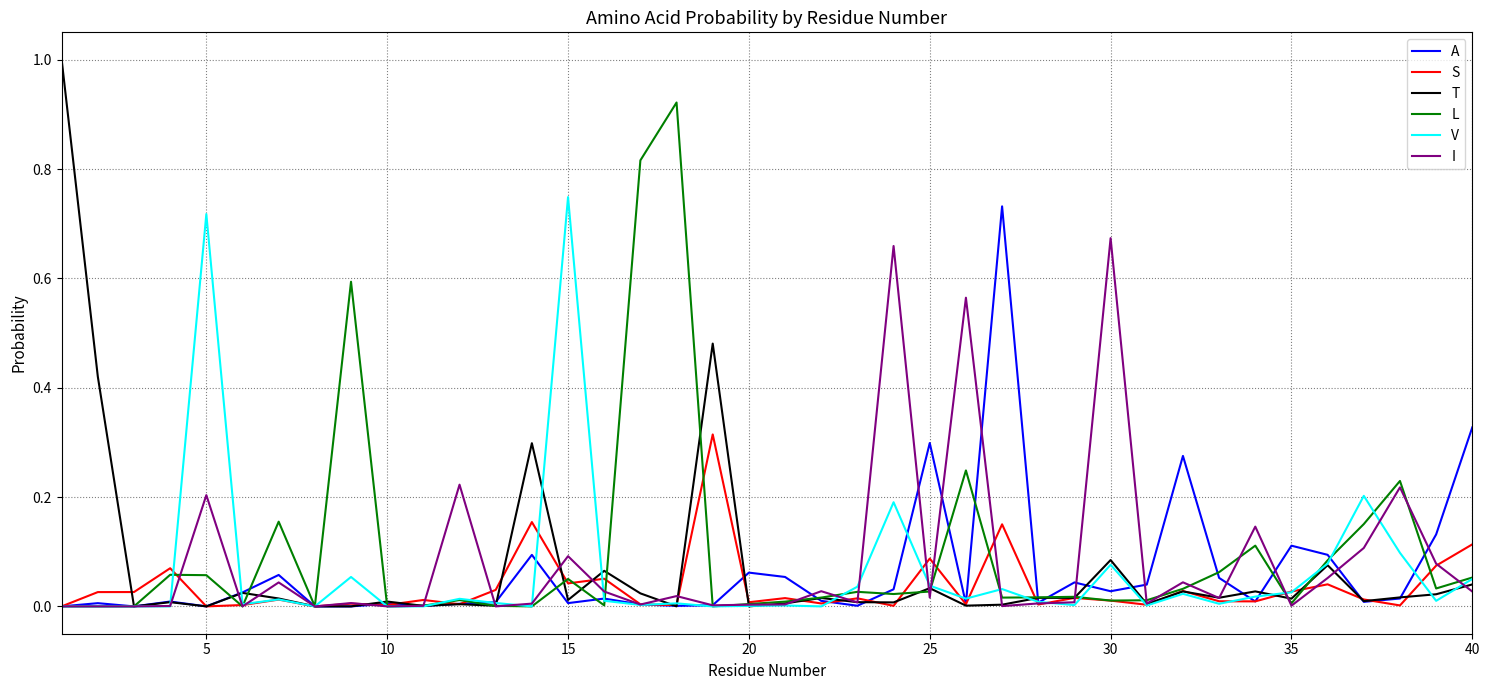

How many categories are shown in the chart?

40